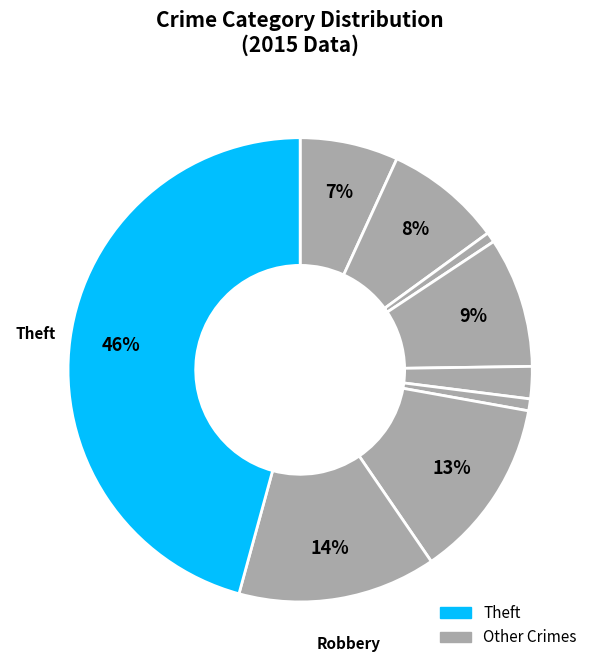

Which slice is the smallest?

Arson